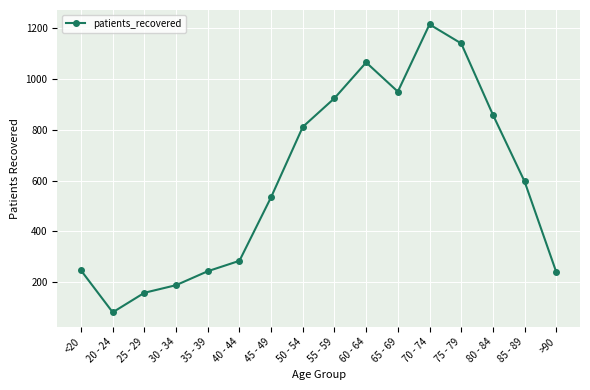

Count the number of data series in this chart.

1